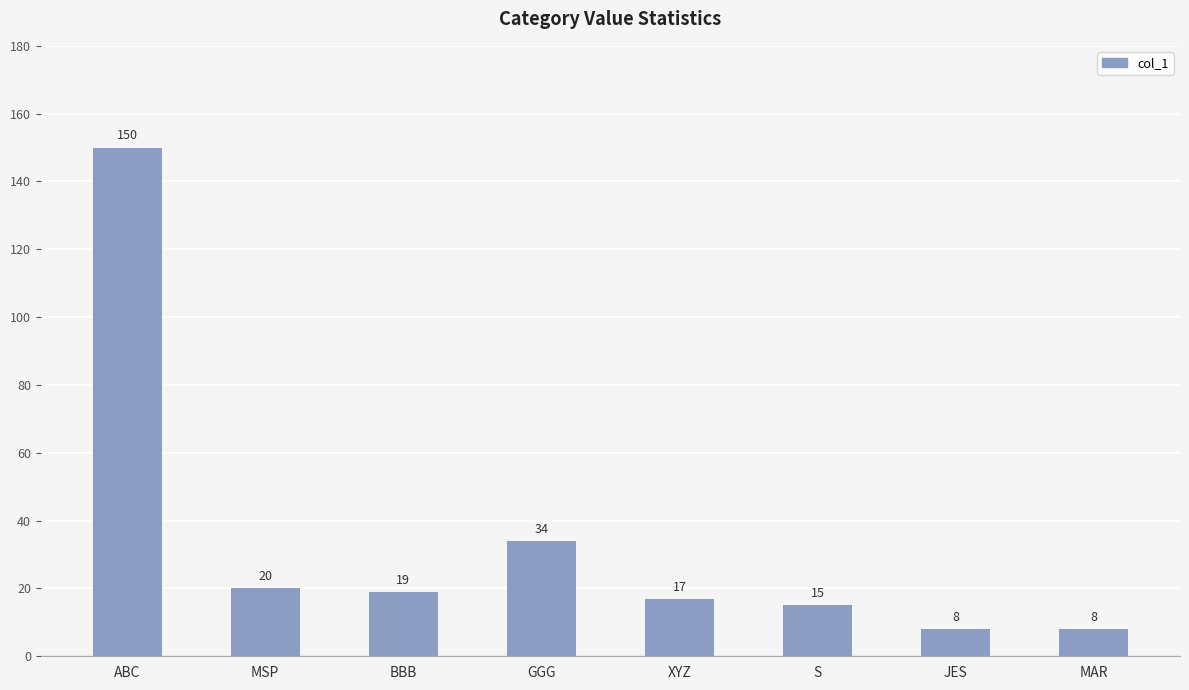

What value does the data have at MAR?

8